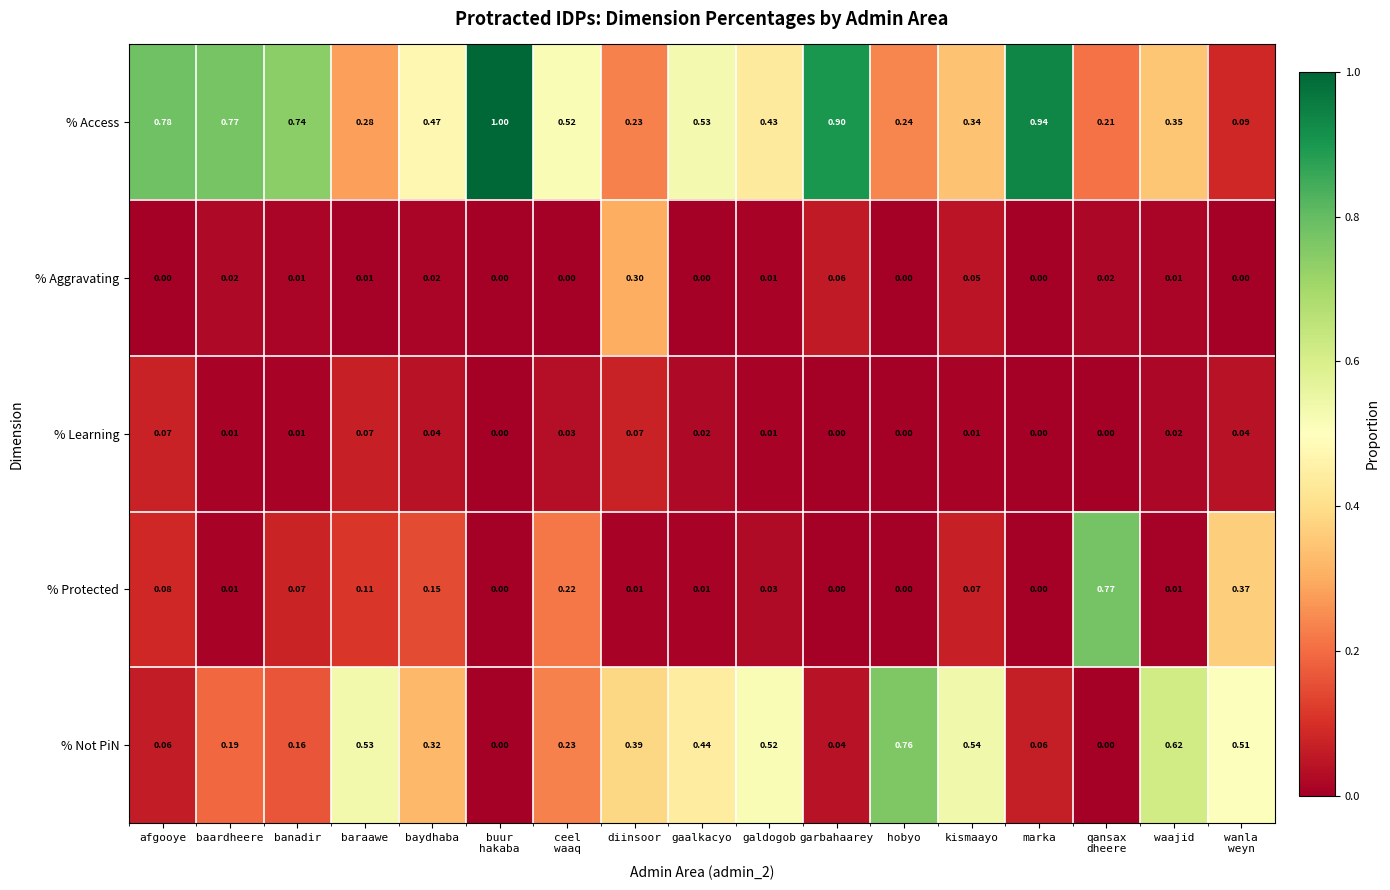

Which series has the largest range (max minus min)?

% Access